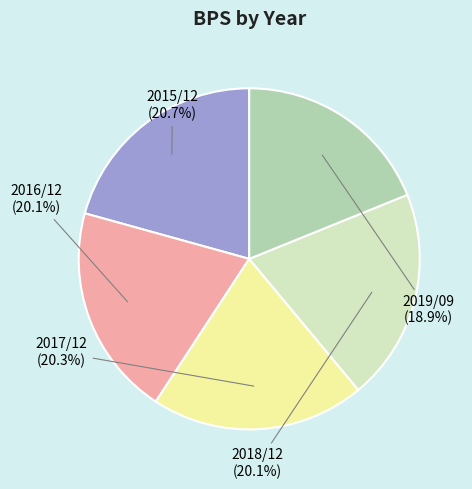

Is there a majority slice in this chart?

No